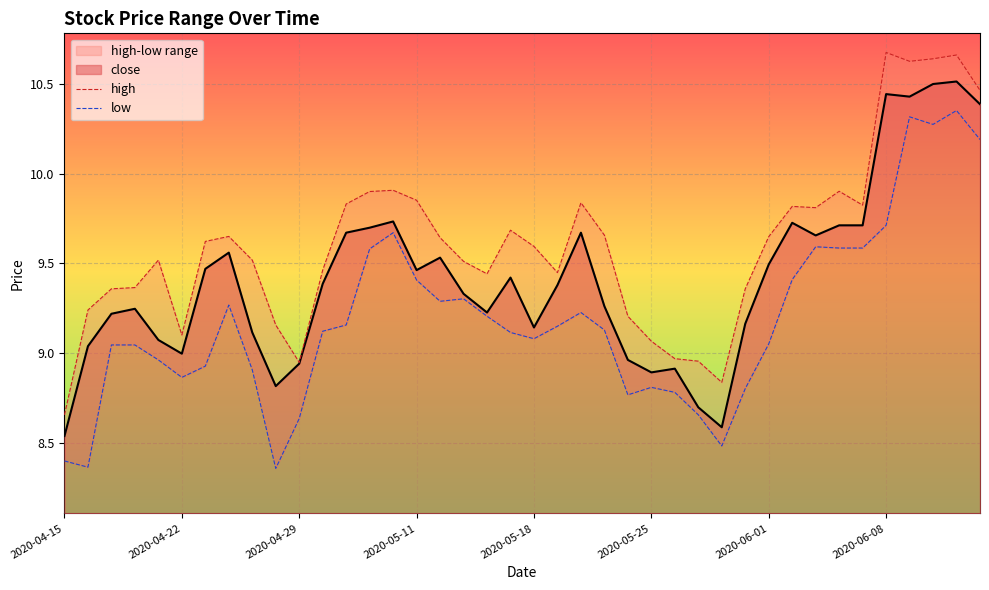

What is the highest value of the close series?

10.5